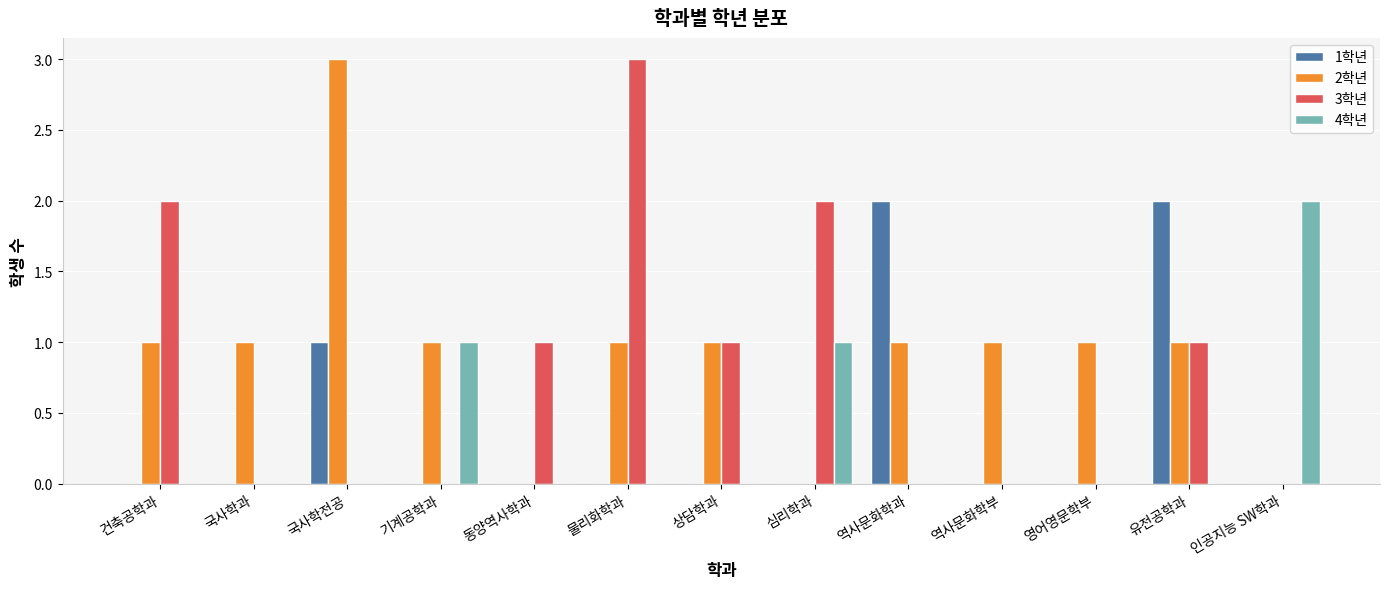

Reading left to right, extract all data points from this chart.

1학년: 0	0	1	0	0	0	0	0	2	0	0	2	0
2학년: 1	1	3	1	0	1	1	0	1	1	1	1	0
3학년: 2	0	0	0	1	3	1	2	0	0	0	1	0
4학년: 0	0	0	1	0	0	0	1	0	0	0	0	2